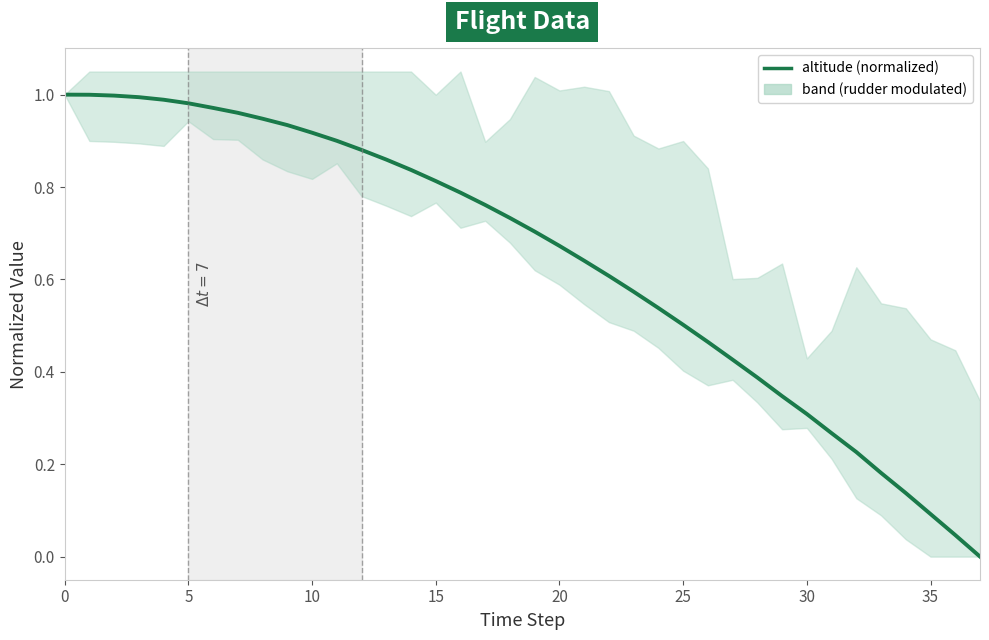

Is it true that the value at 9 is 1.7?

False